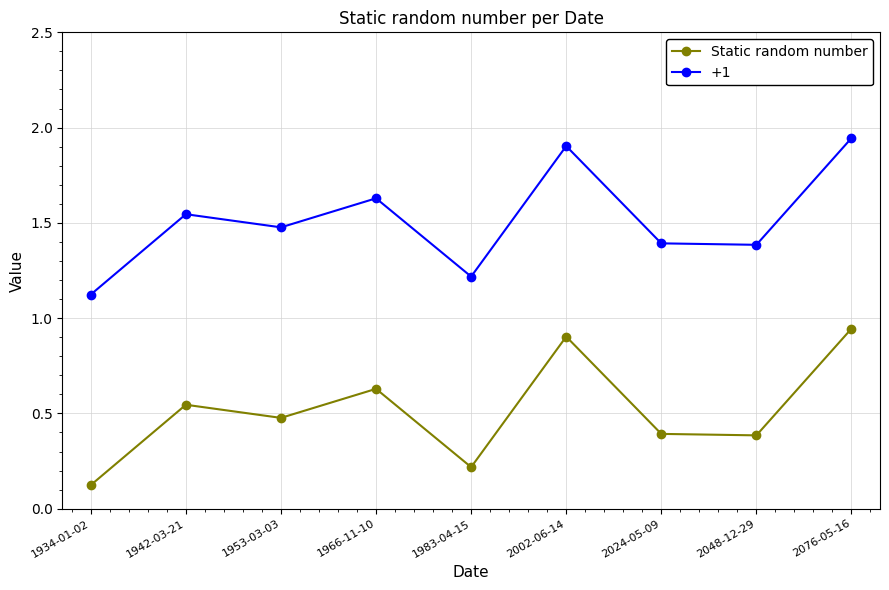

Rank the series at 1983-04-15 from lowest to highest value.

Static random number, +1